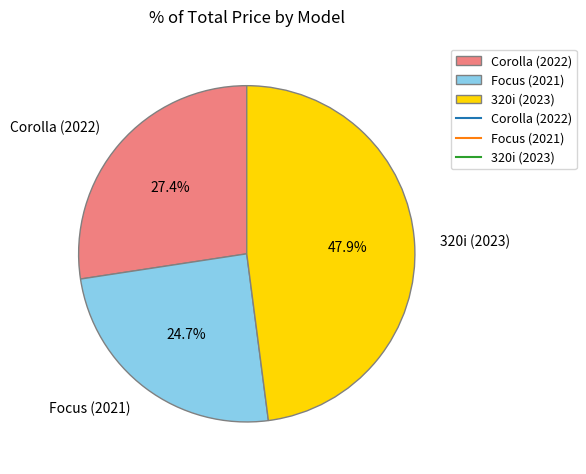

Is the sum of 320i (2023) and Corolla (2022) greater than half?

Yes